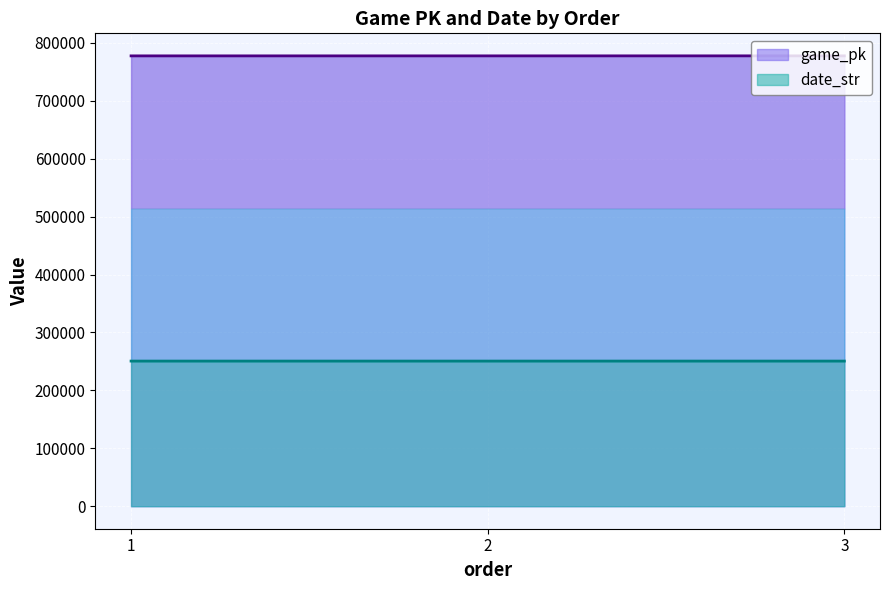

The date_str series shows 96211 at 1. True or false?

False